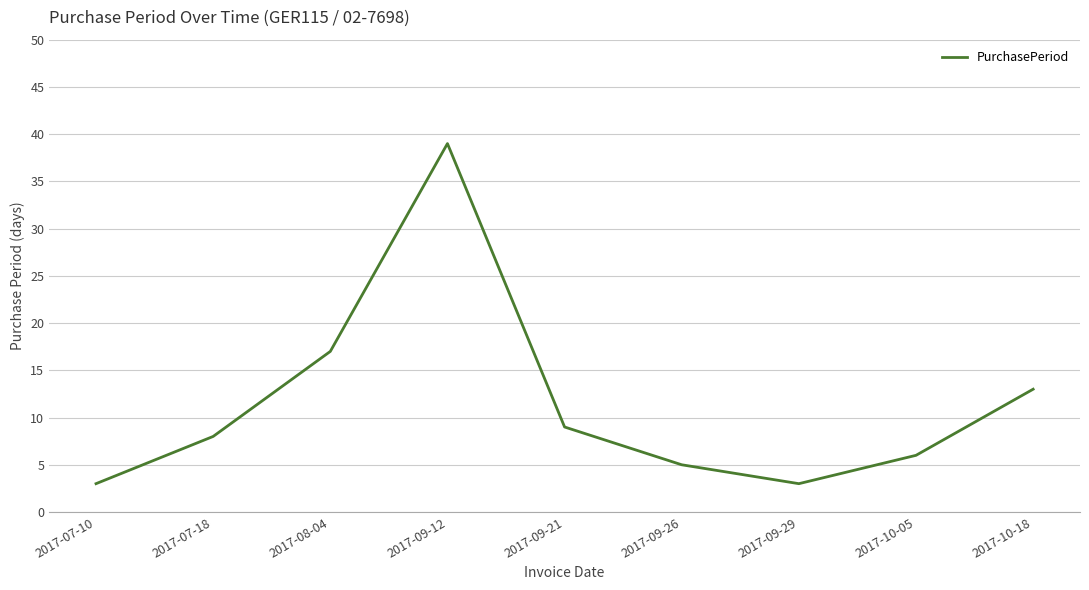

The value at 2017-09-26 is 8. True or false?

False